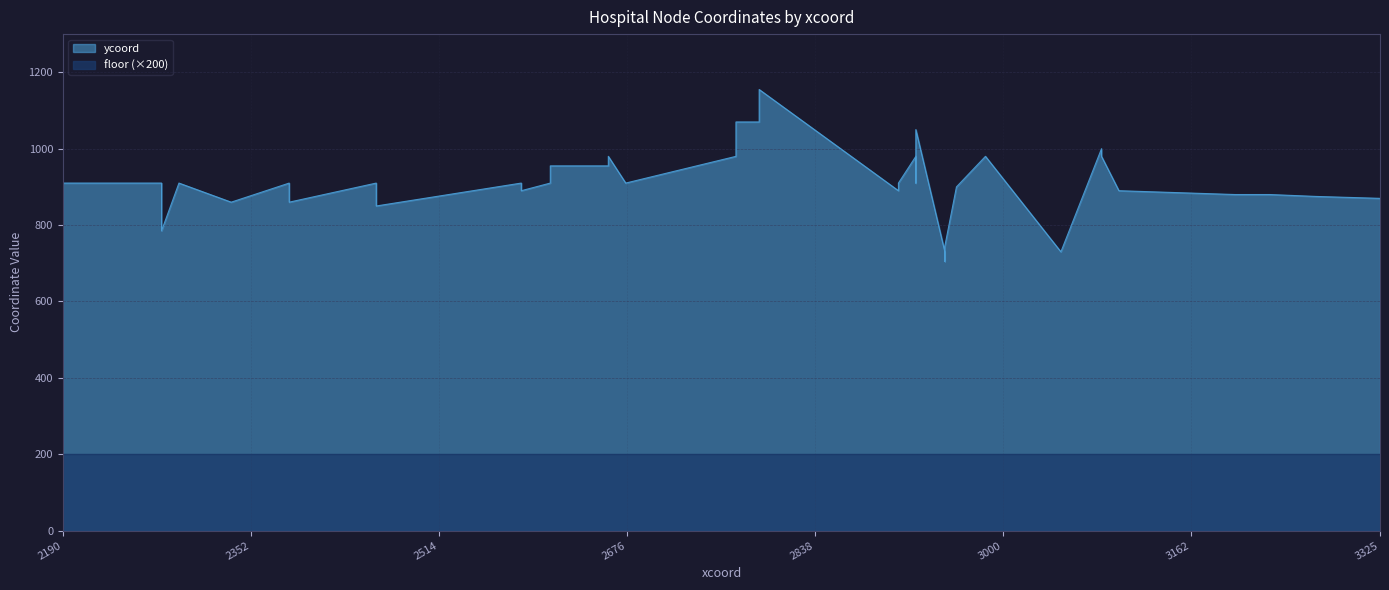

How many values in the ycoord series exceed 910?

12